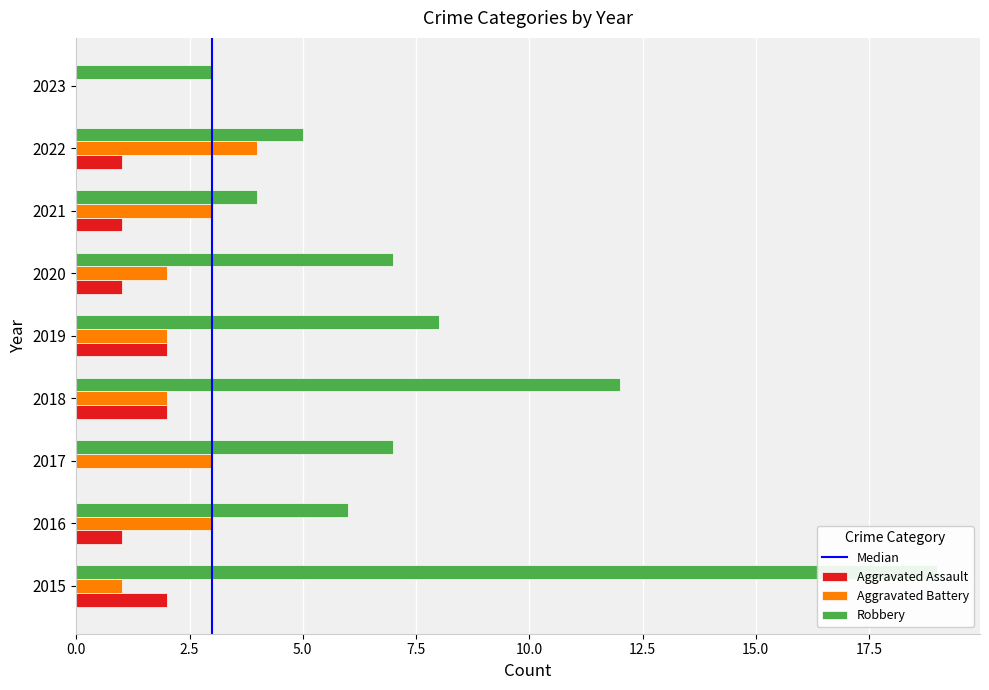

At which label is Robbery closest to 11?

2018